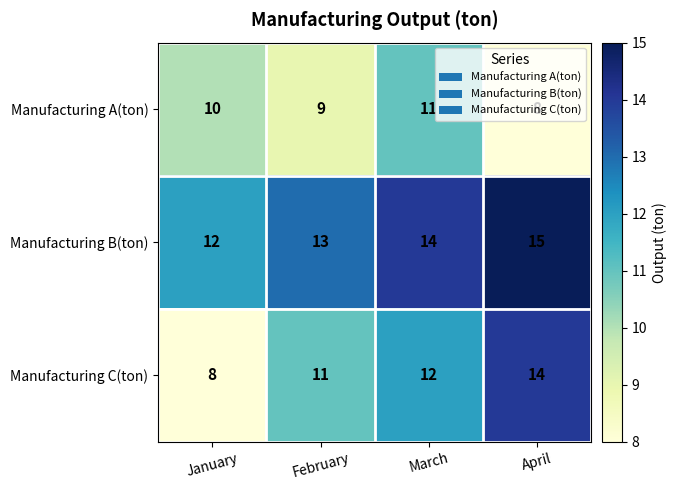

What is the minimum value shown in the chart?

8